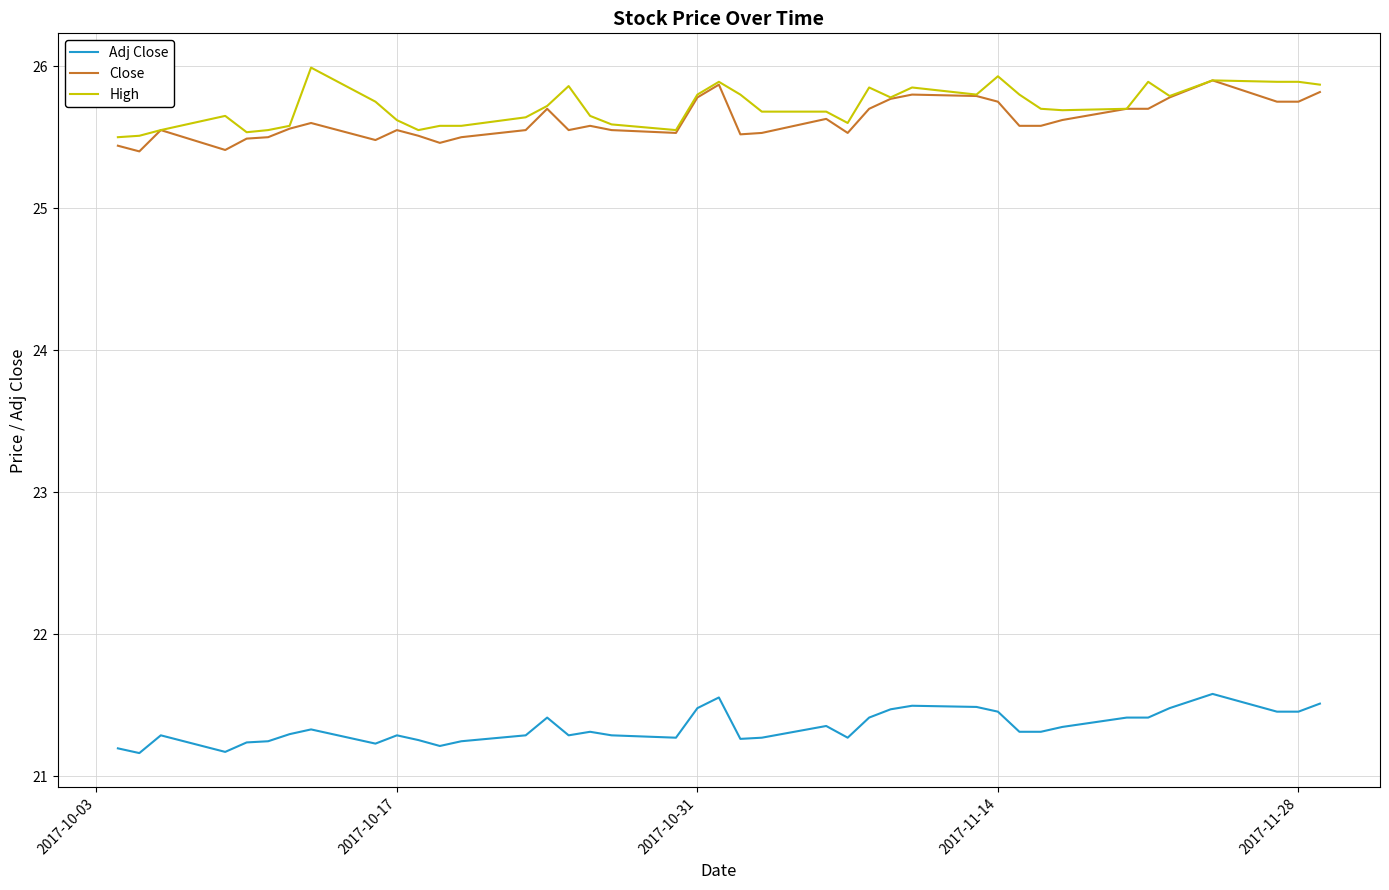

True or false: Adj Close and Close intersect in this chart.

False